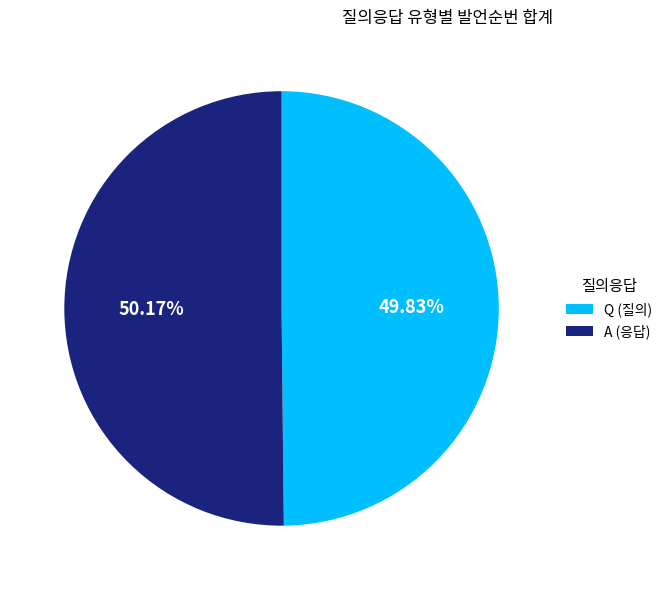

To the nearest percent, what is the average slice percentage?

50%